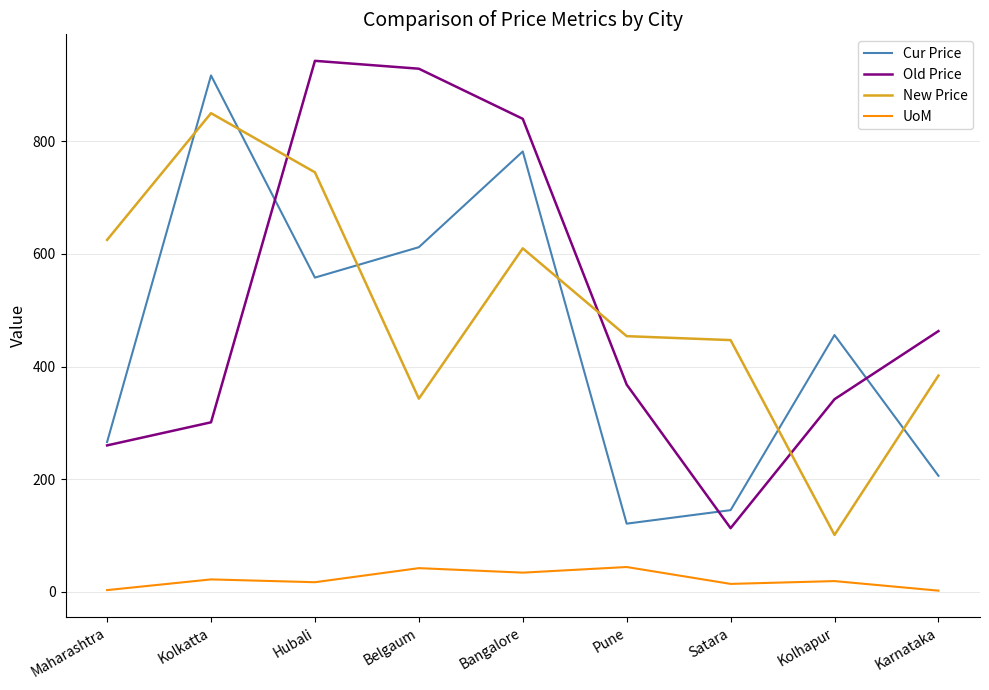

Is the value of Cur Price at Pune greater than the value of UoM at Karnataka?

Yes